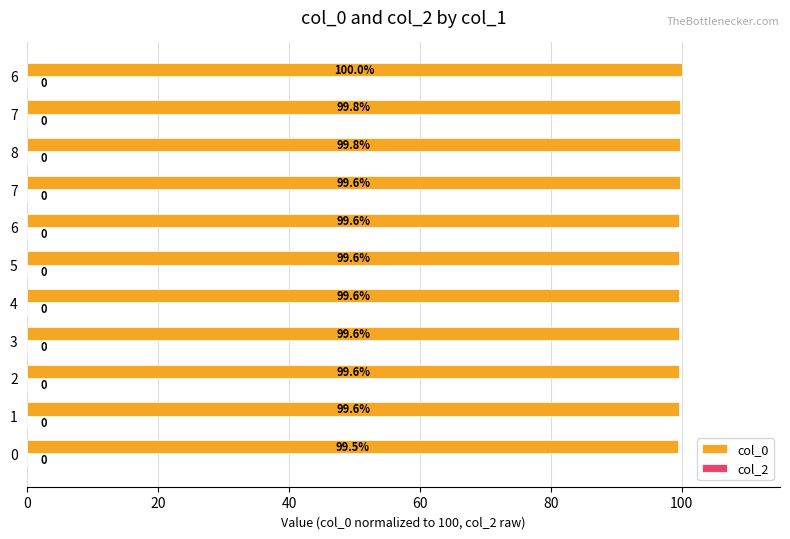

Are the bars horizontal?

Yes